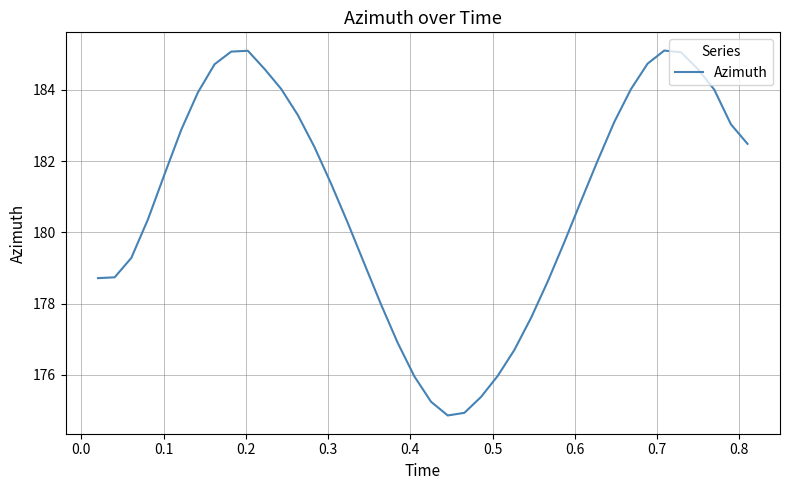

True or false: the data has more than 2 interior local peaks.

False